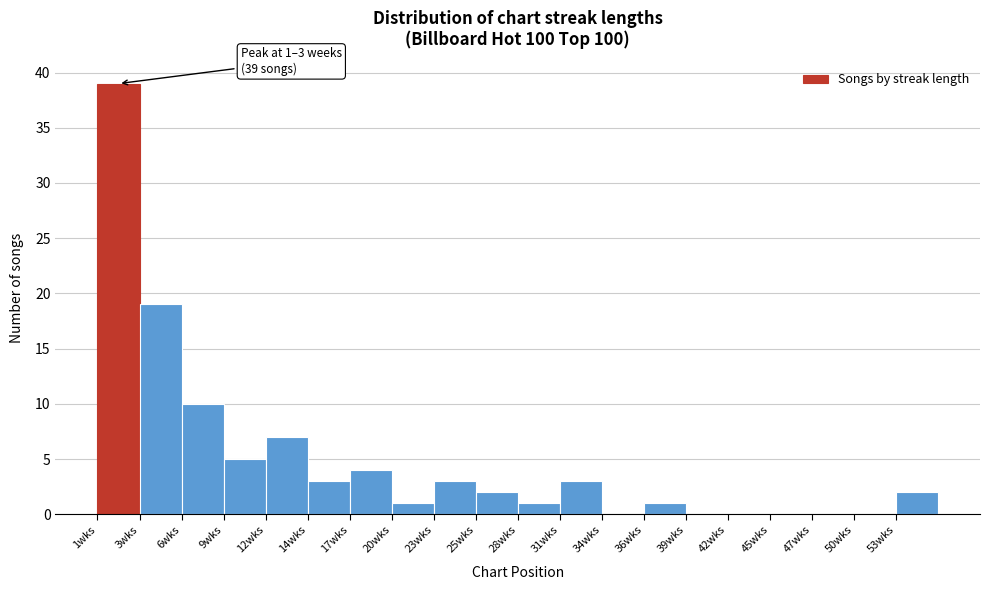

Reading right to left, what are all the values shown in this chart?

53wks=2	50wks=0	47wks=0	45wks=0	42wks=0	39wks=0	36wks=1	34wks=0	31wks=3	28wks=1	25wks=2	23wks=3	20wks=1	17wks=4	14wks=3	12wks=7	9wks=5	6wks=10	3wks=19	1wks=39